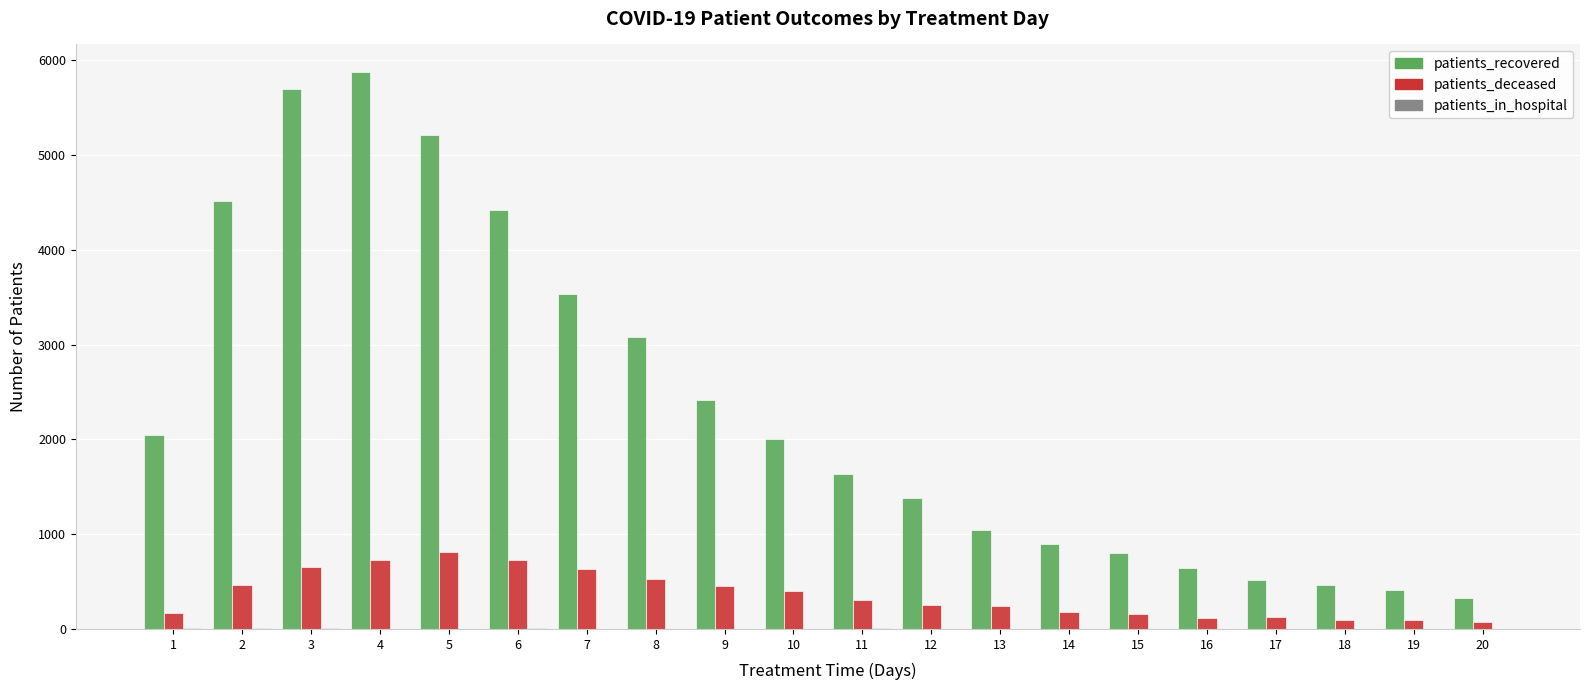

How many series are shown in this chart?

3